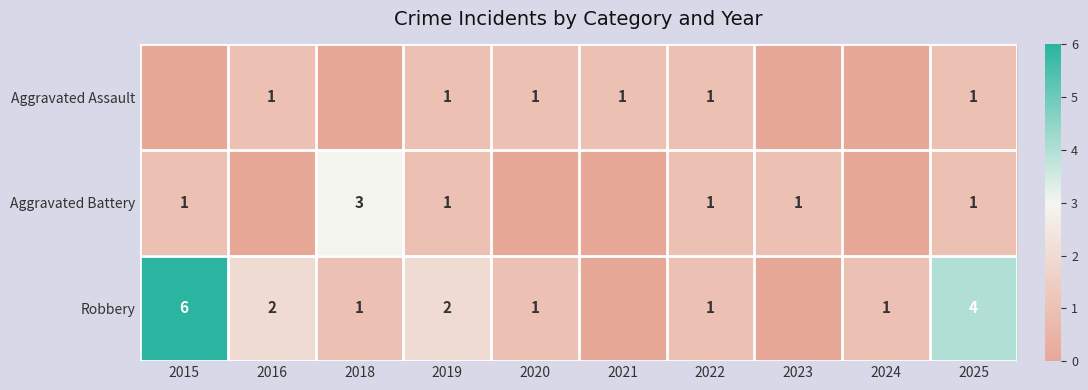

True or false: Aggravated Assault has a value of 0 at 2022.

False